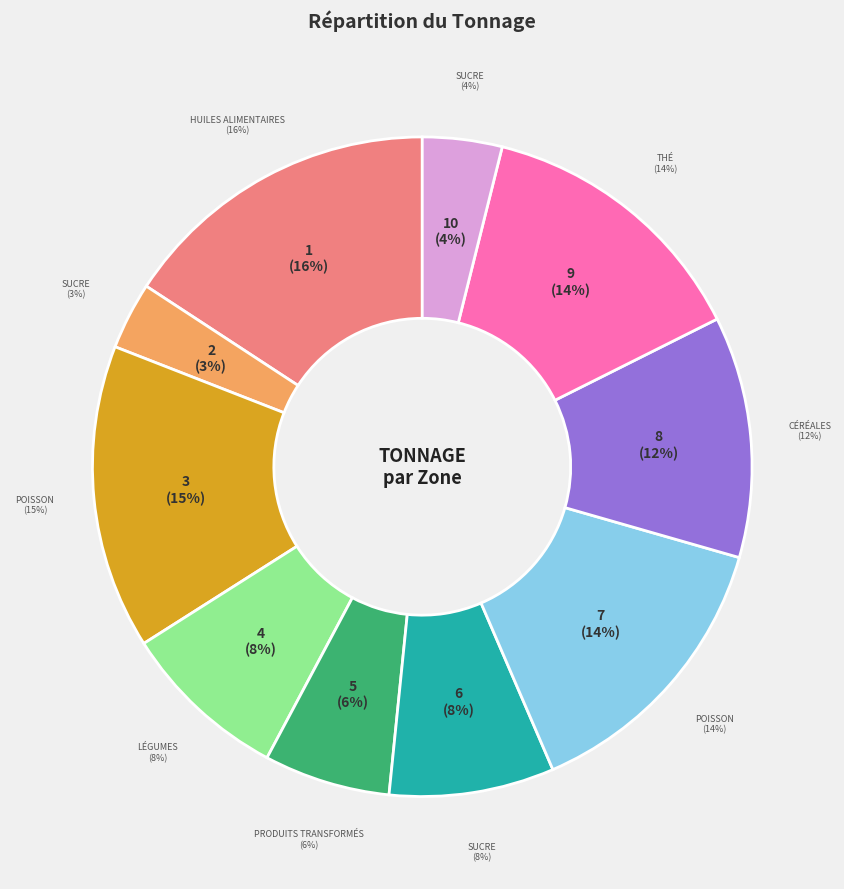

How many slices are in this pie chart?

10